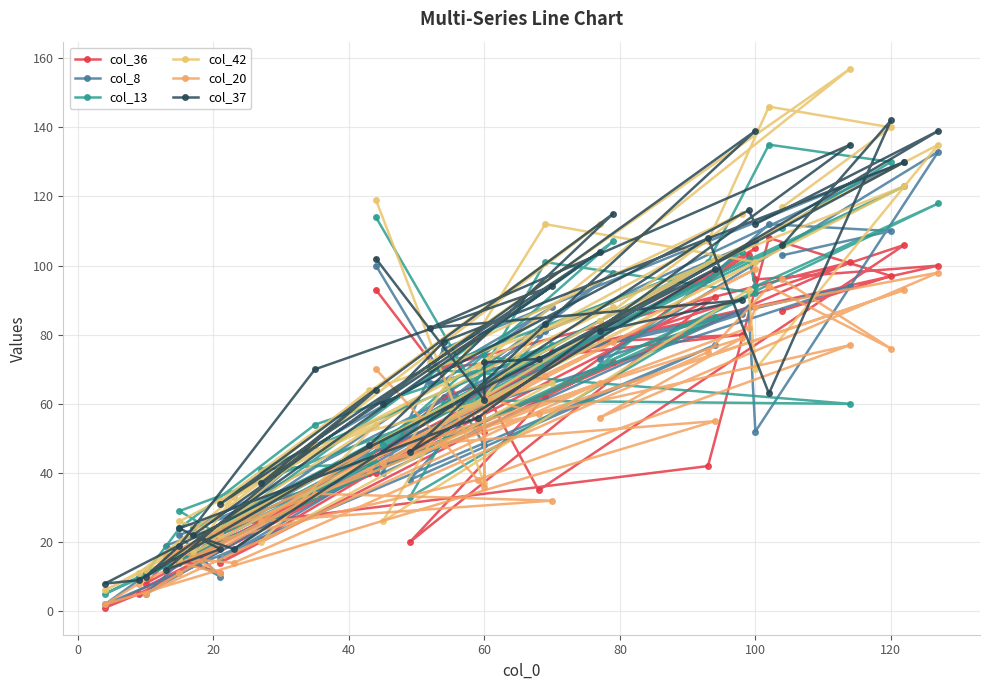

What is the difference between the second highest and second lowest values in the col_36 series?

101